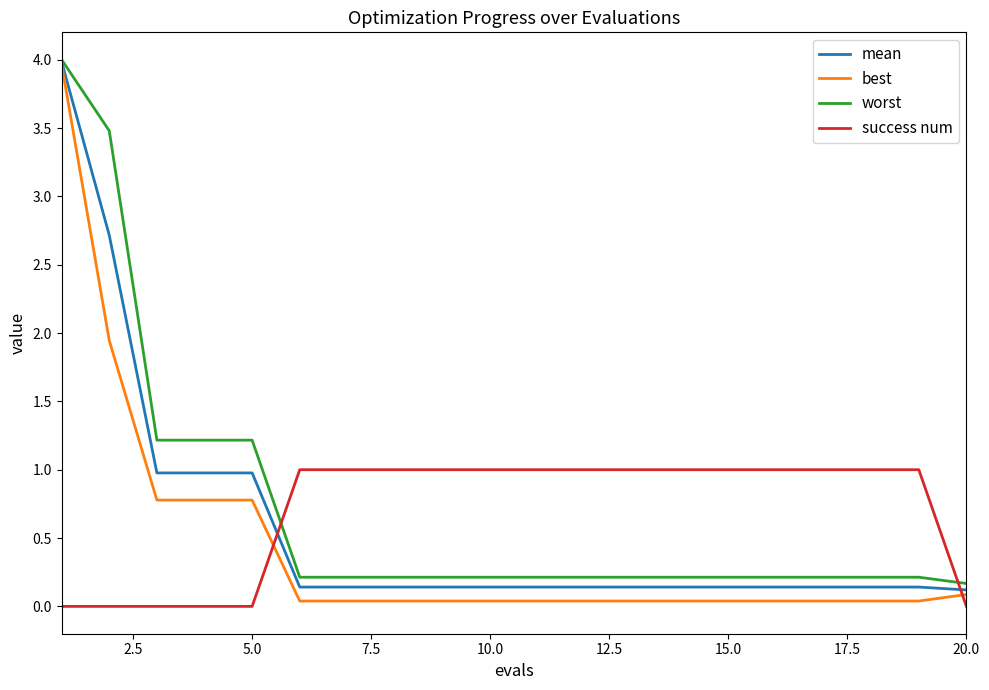

What is the maximum value shown in the chart?

4.0